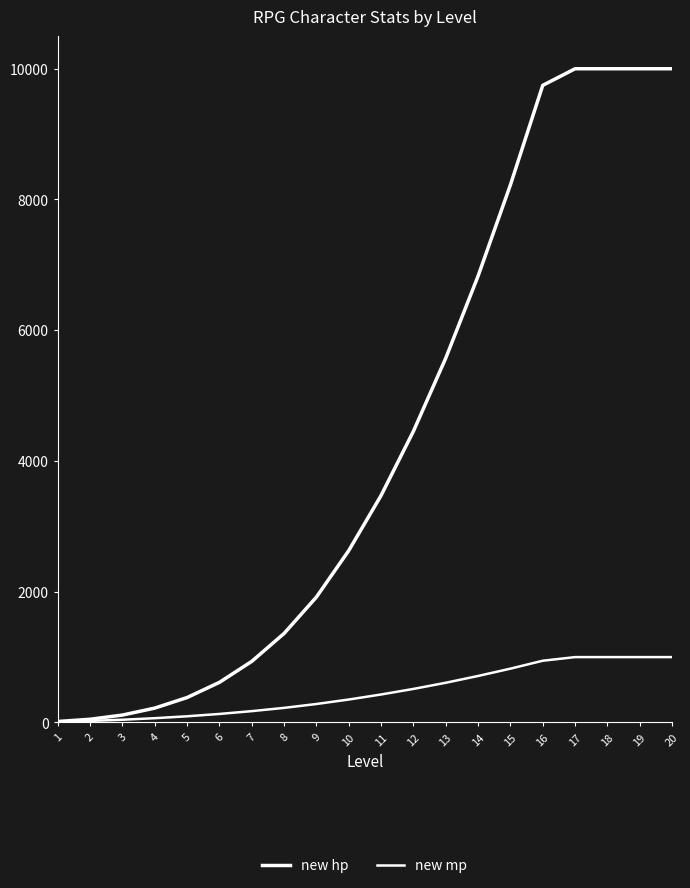

Which series changed the most between 5 and 6?

new hp